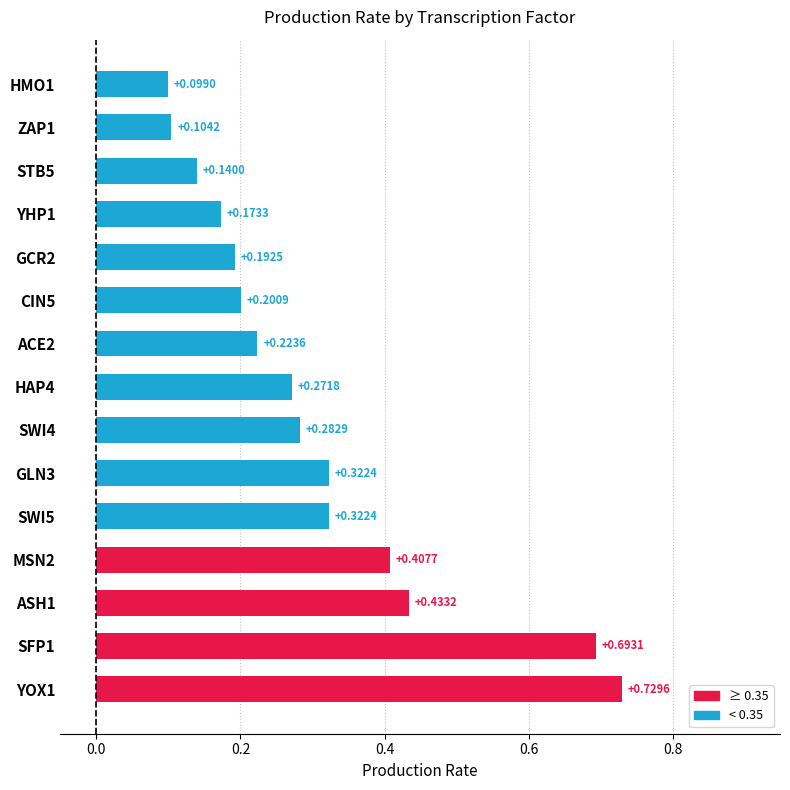

What is the sum of all values?

4.6